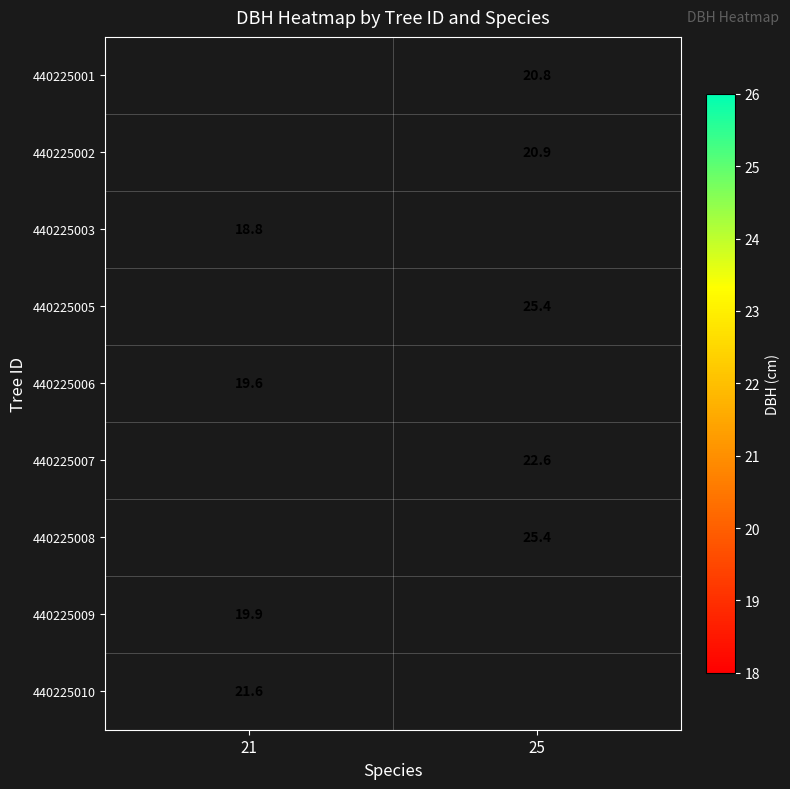

Is the value of 440225009 at 21 greater than the value of 440225006 at 21?

Yes